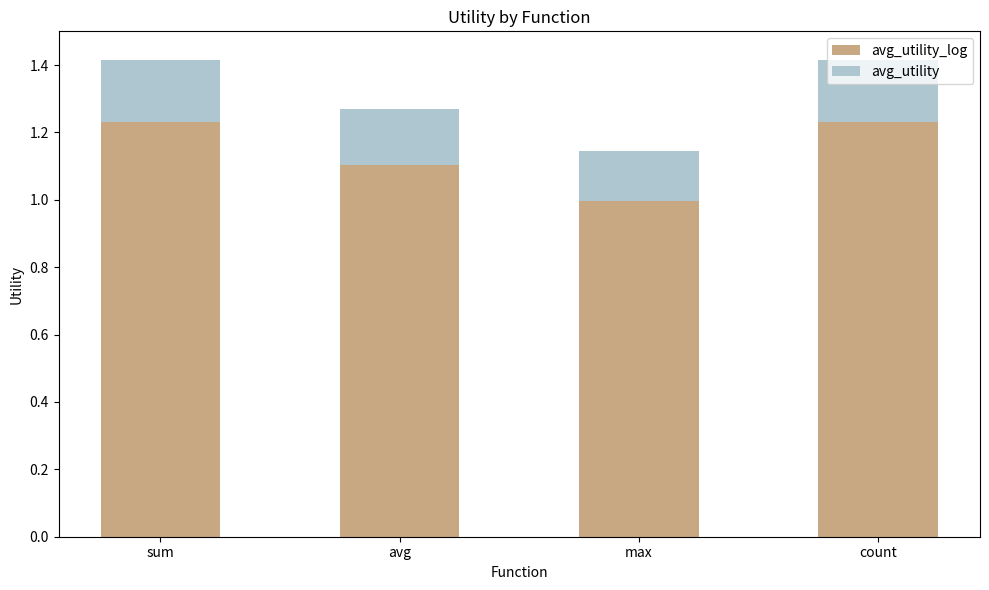

Is it true that avg_utility equals 1.7 at sum?

False